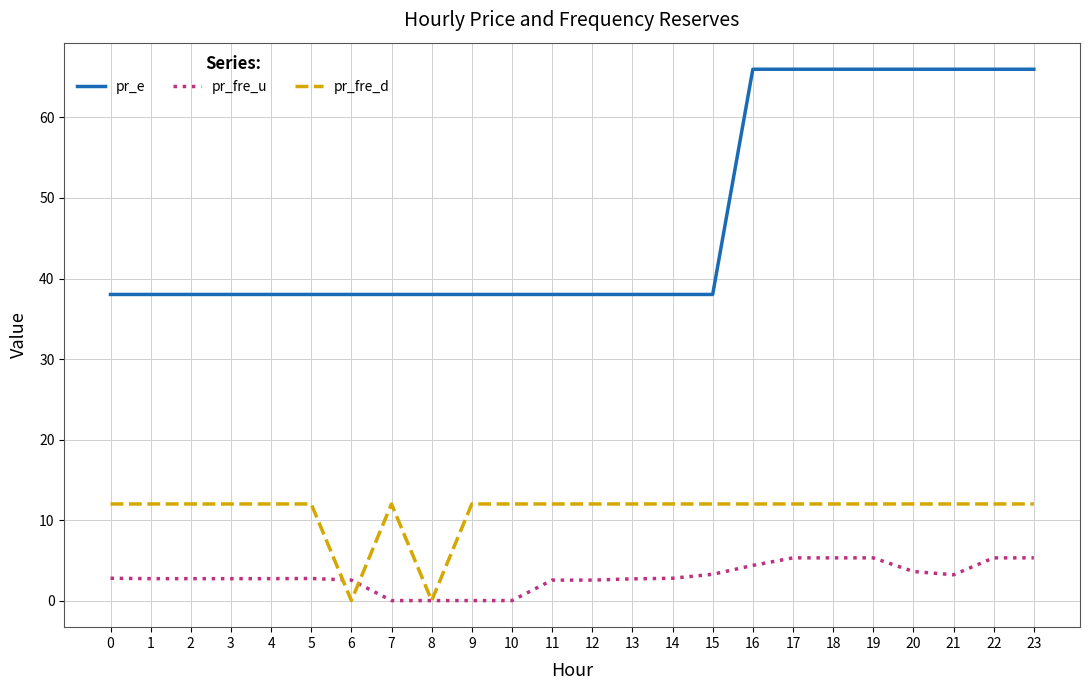

List the series in order of their overall mean, highest first.

pr_e, pr_fre_d, pr_fre_u